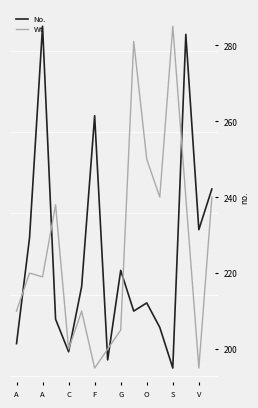

Where does the Wt series first go above 220?

F